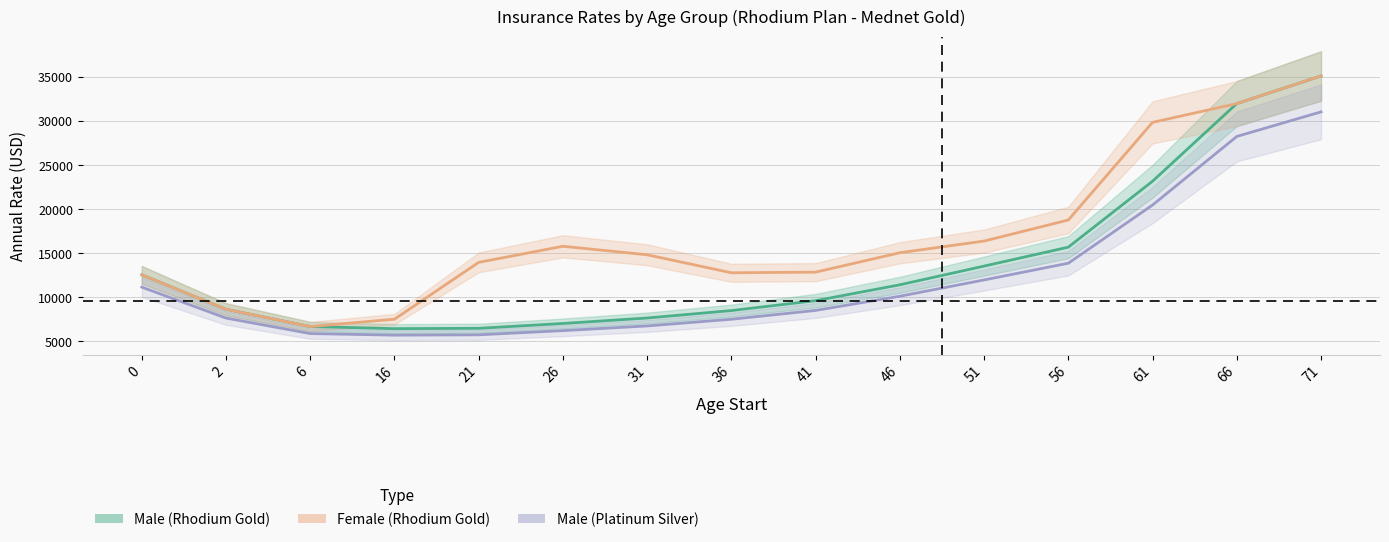

Is the value of male (Platinum) line at 56 greater than the value of male at 71?

No